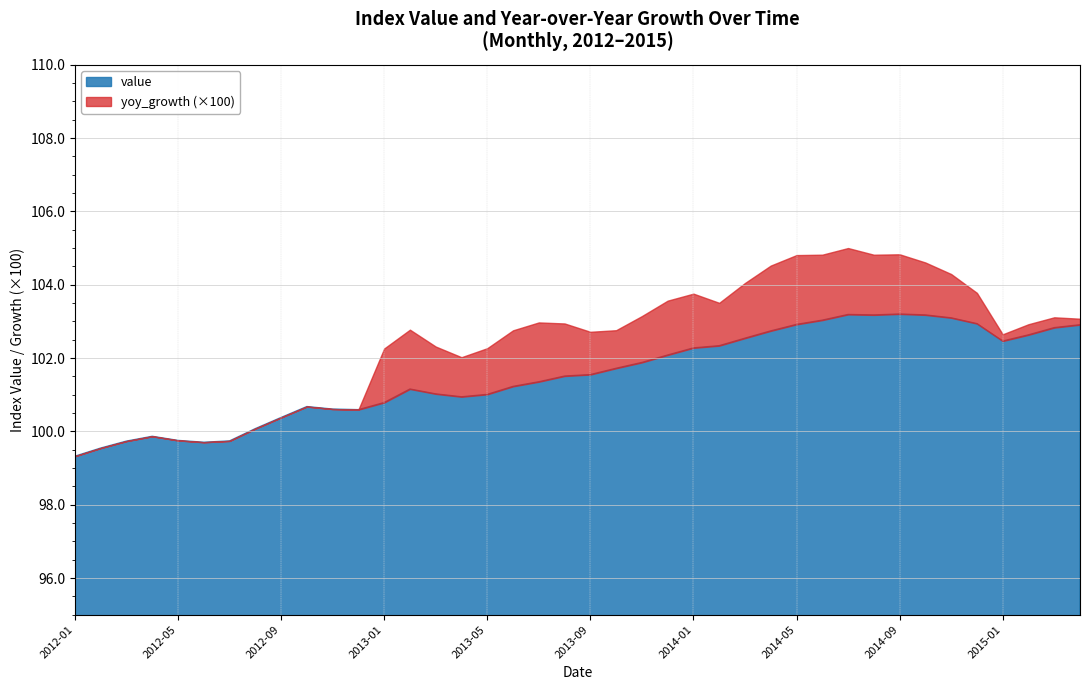

Rank the categories by yoy_growth value from highest to lowest.

2014-07, 2014-04, 2013-07, 2014-01, 2013-01, 2014-10, 2013-04, 2013-10, 2015-01, 2015-04, 2012-01, 2012-04, 2012-07, 2012-10